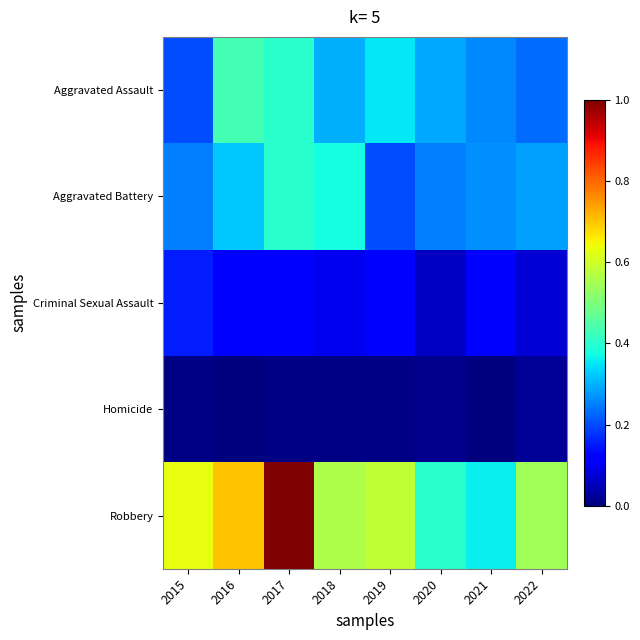

Which has a higher value, 2020 or 2022?

2020